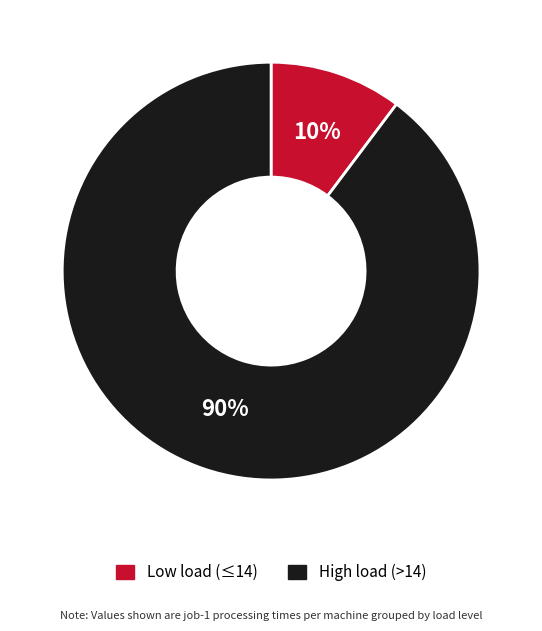

Between High load (>14) and Low load (≤14), which is larger?

High load (>14)